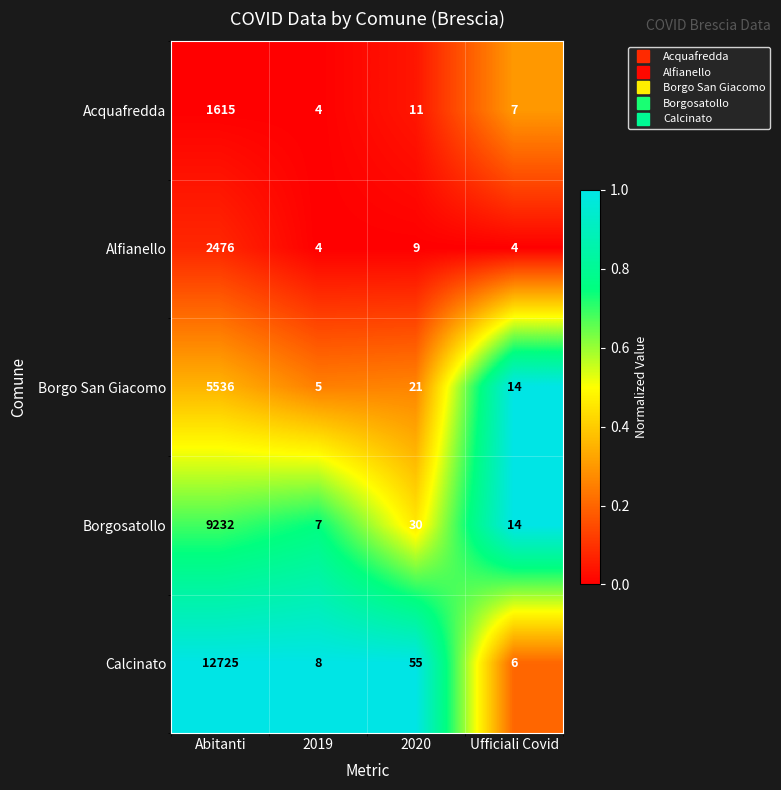

Read the Acquafredda value at 2019.

4